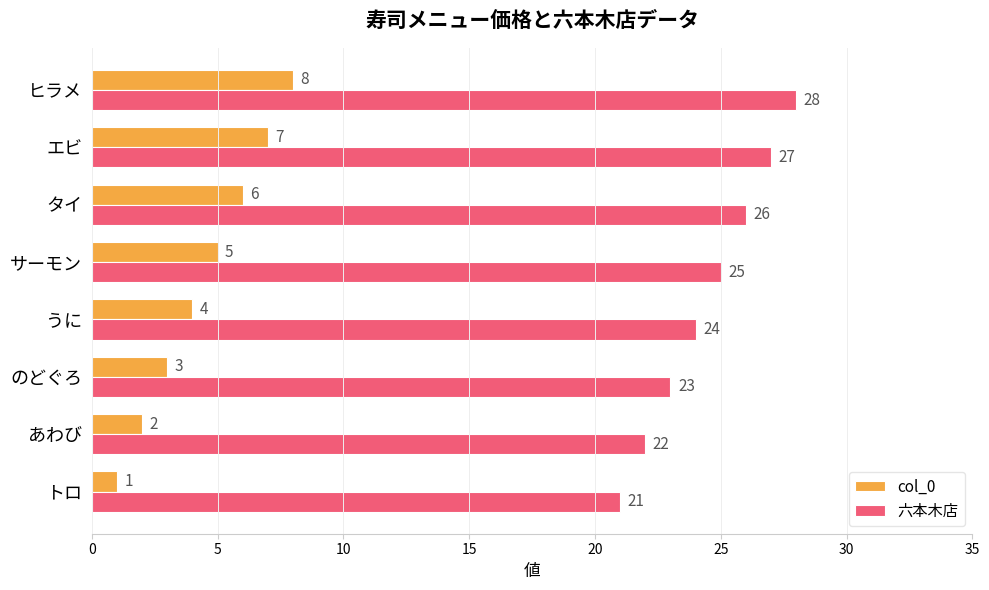

List the labels in order of col_0 value, smallest first.

トロ, あわび, のどぐろ, うに, サーモン, タイ, エビ, ヒラメ